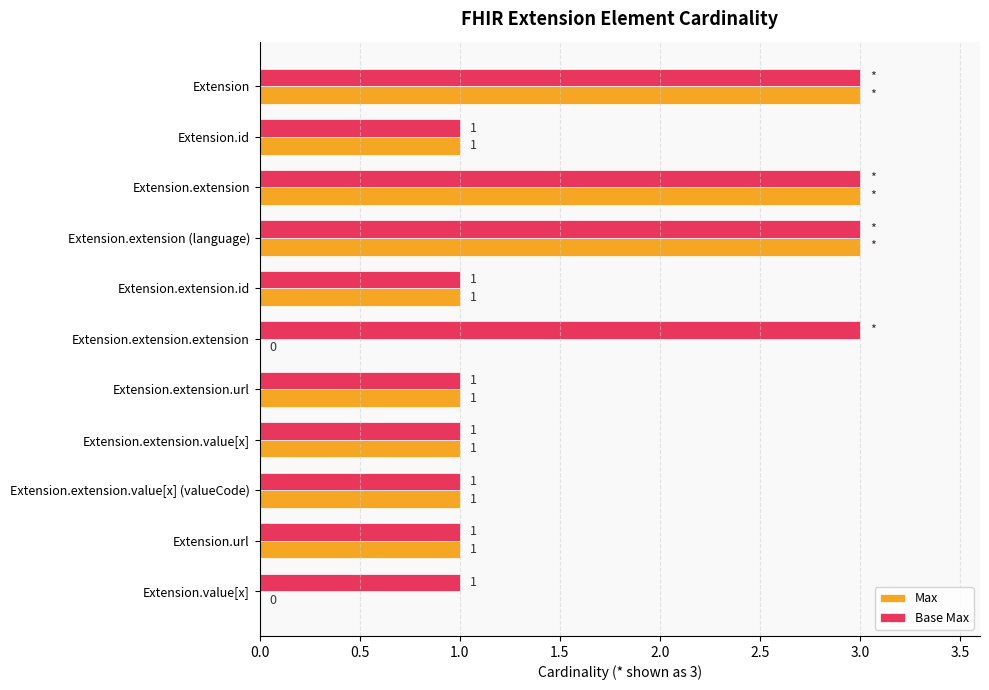

What is the maximum value shown in the chart?

3